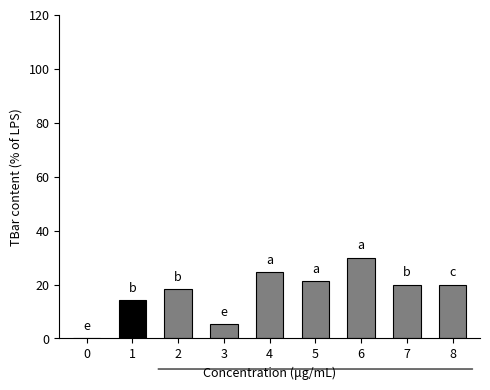

Between 0 and 2, which is larger?

2